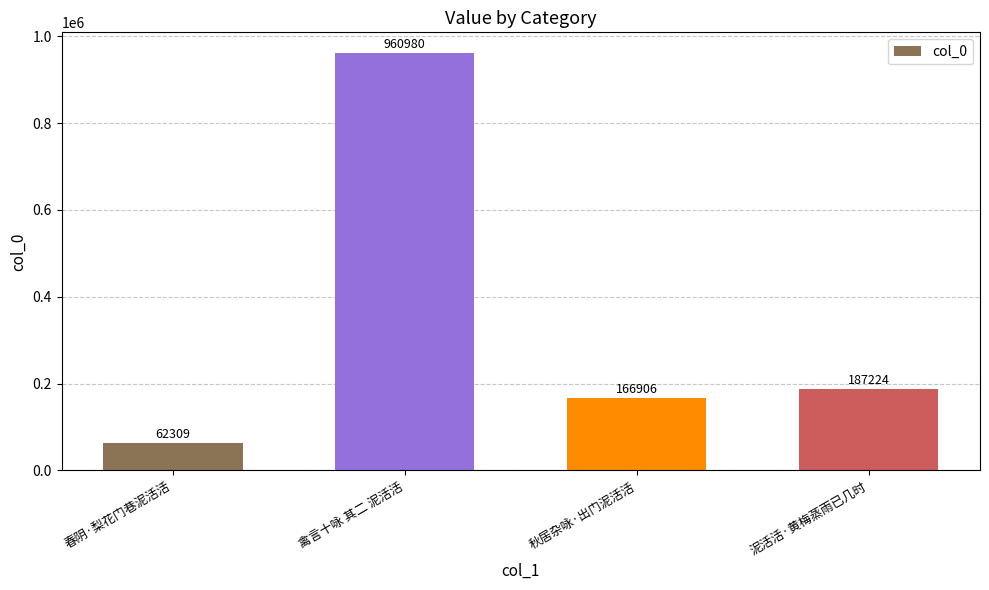

What is the label of the 4th bar from the right?

春阴·梨花门巷泥活活